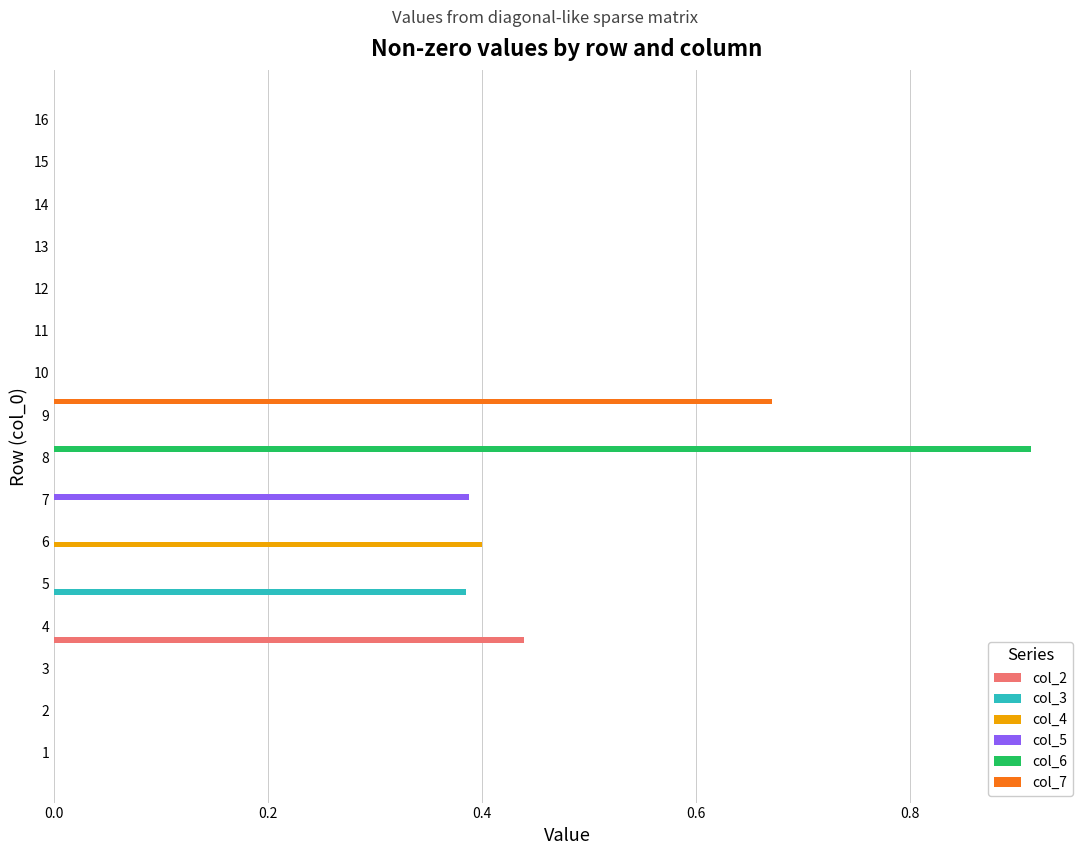

The col_7 series shows 0.4 at 14. True or false?

False